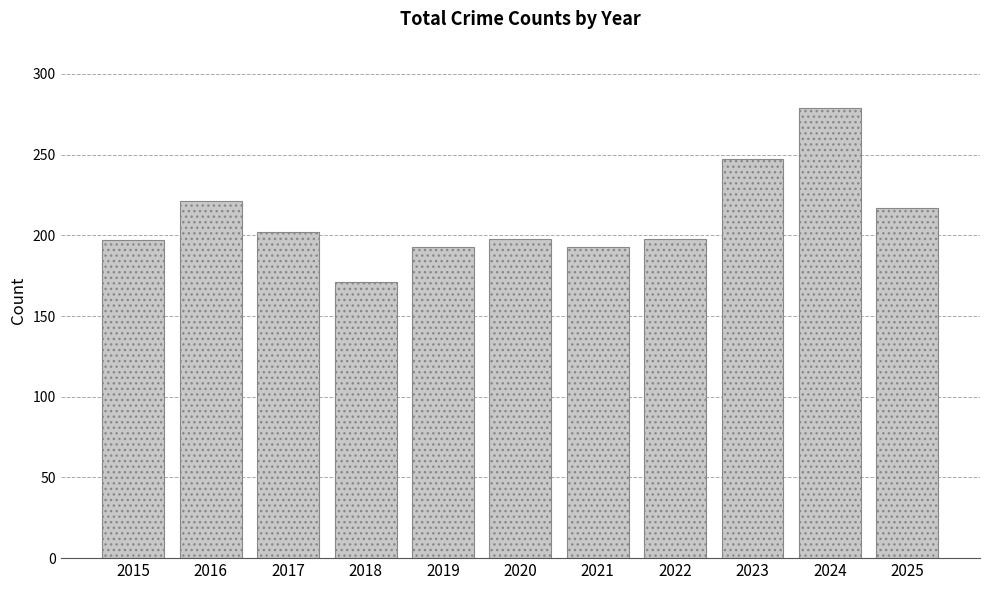

What is the value of the 4th bar from the left?

171